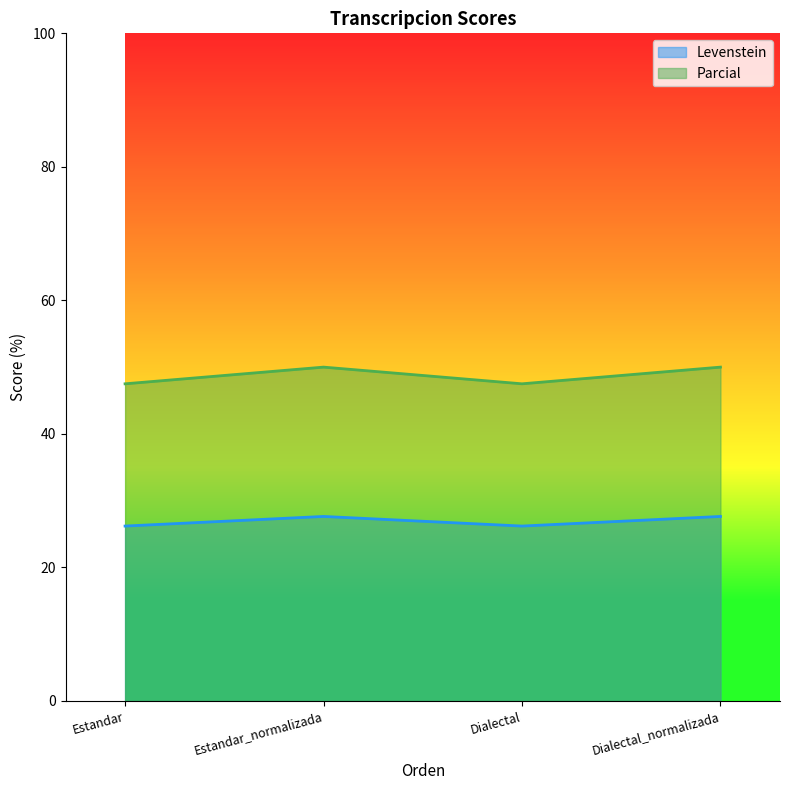

What is the difference between the maximum and second lowest values in the Levenstein series?

1.4